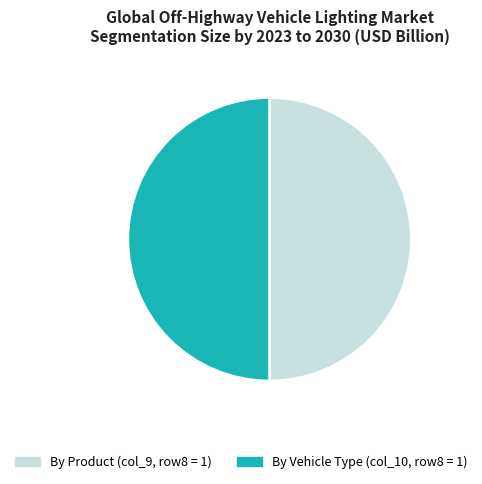

How many segments does this pie chart have?

2